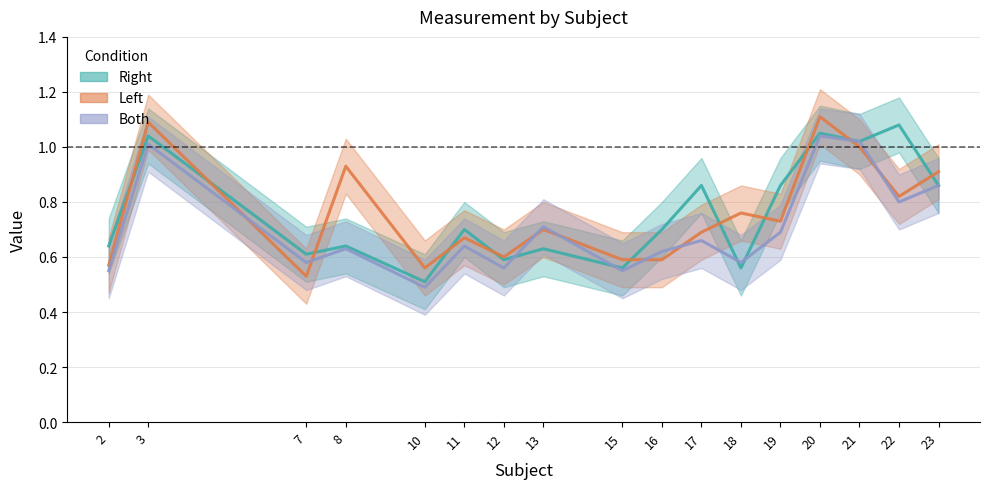

What are all the series names shown in the legend?

Right, Left, Both